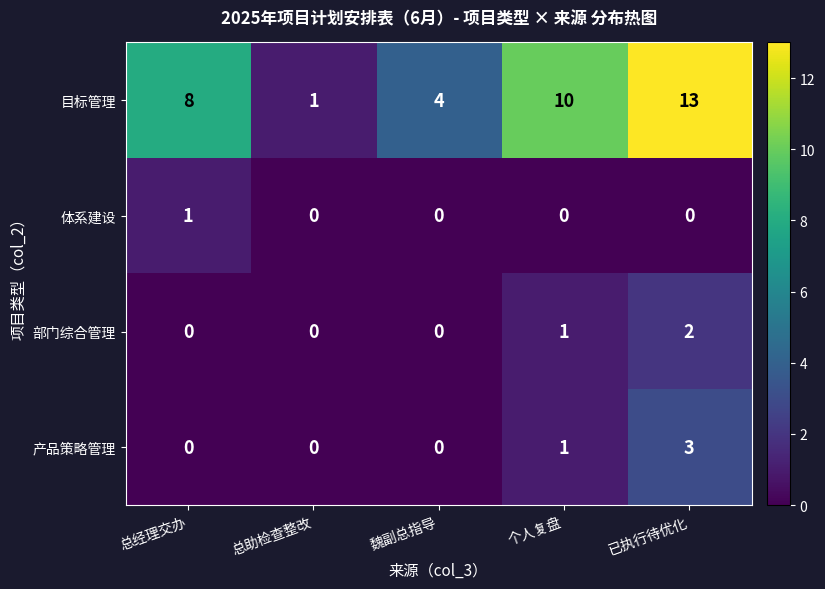

Count the number of data series in this chart.

4